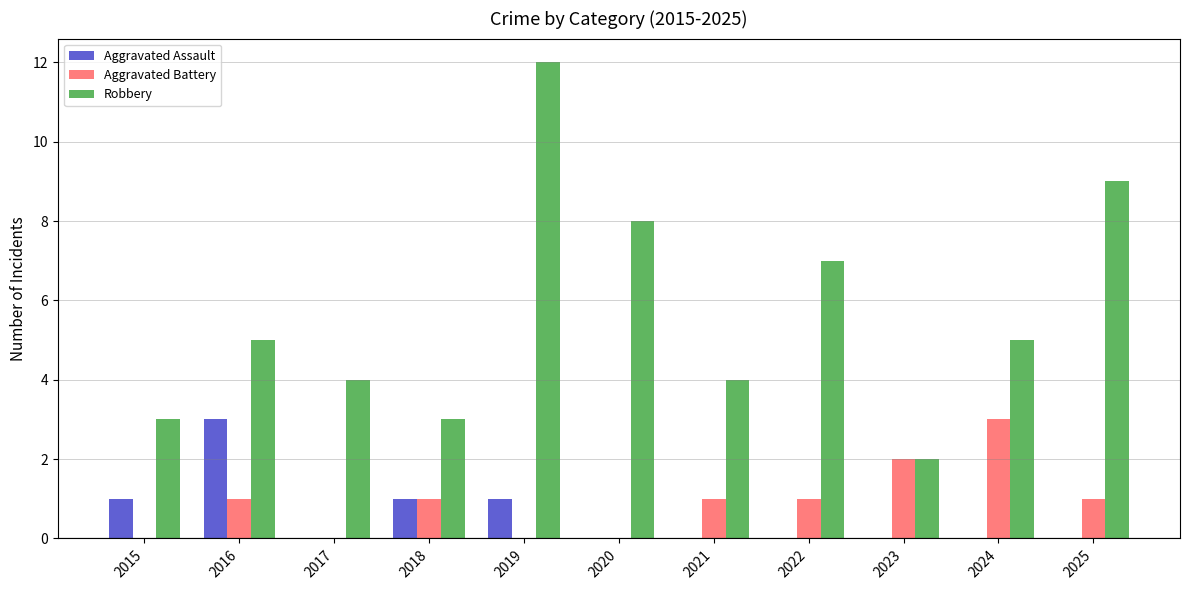

The Aggravated Assault series shows 0 at 2023. True or false?

True